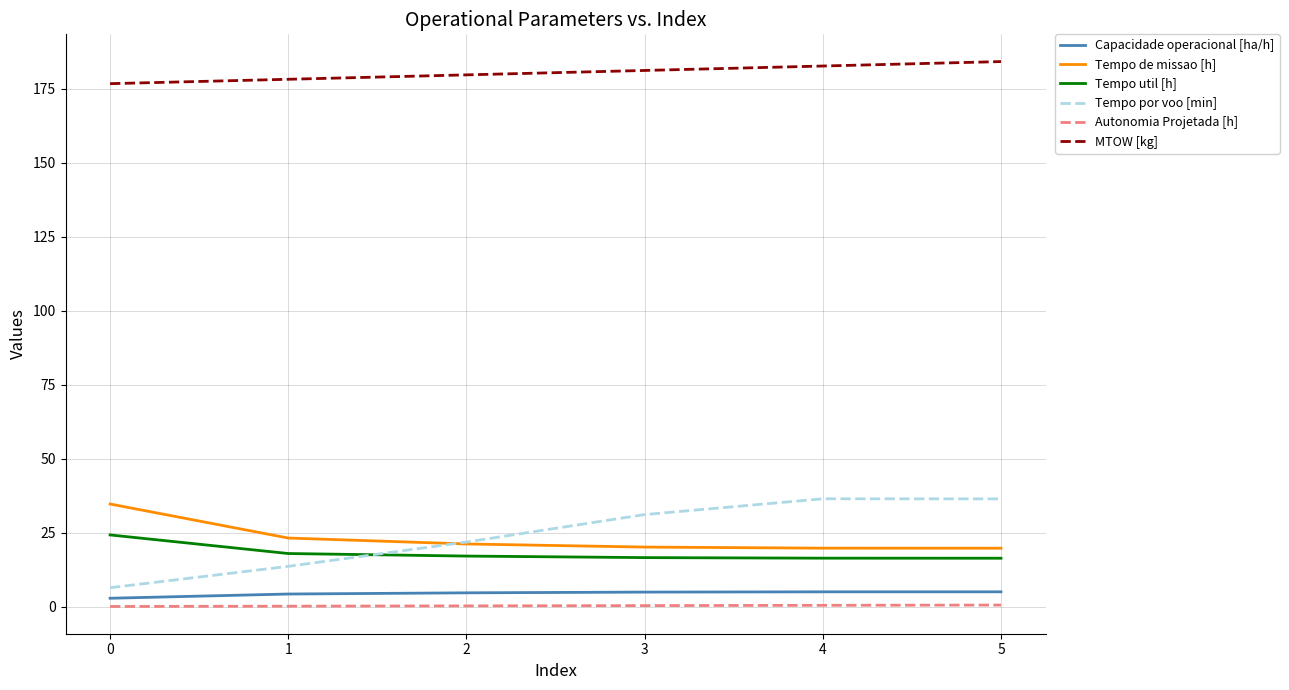

What is the smallest value displayed?

0.1